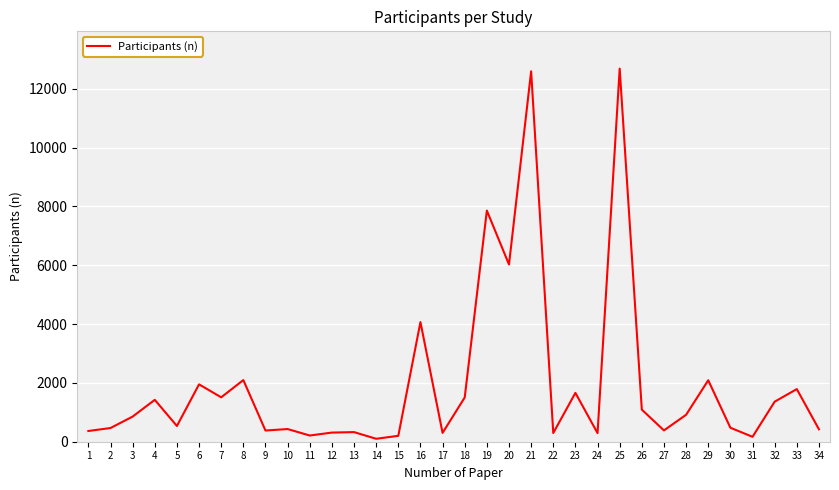

How many lines are shown in the chart?

1